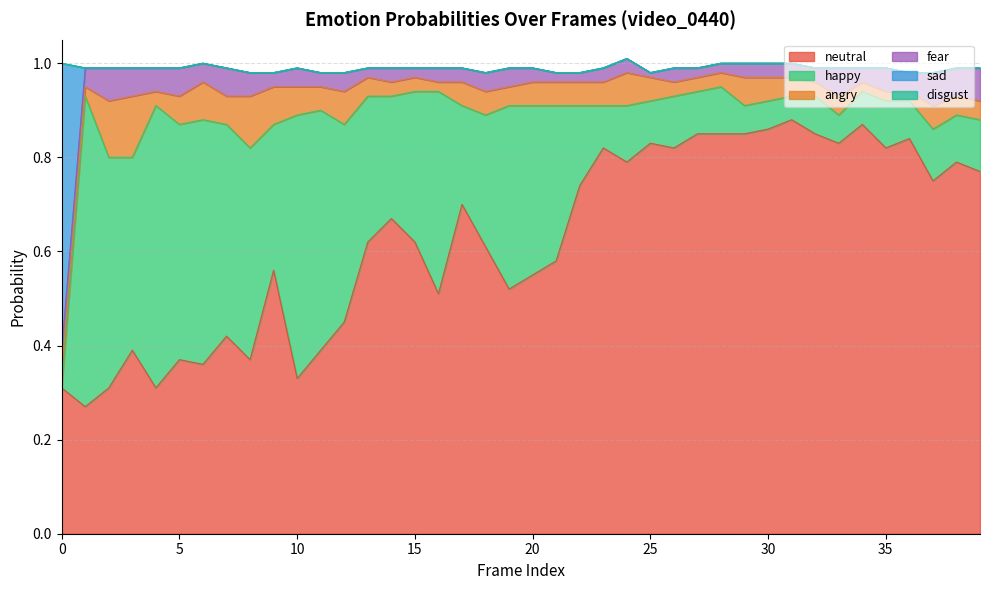

True or false: disgust0 has a value of 0.0 at 38.

True